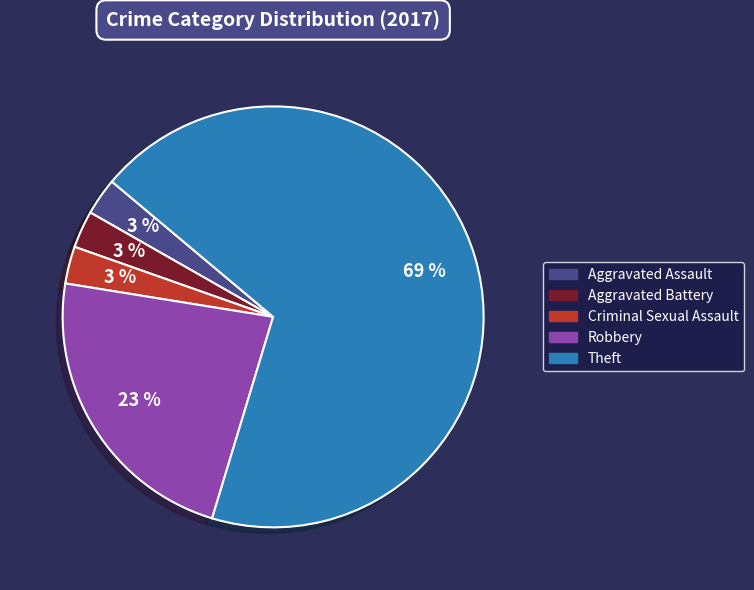

To the nearest percent, what is the average slice percentage?

20%